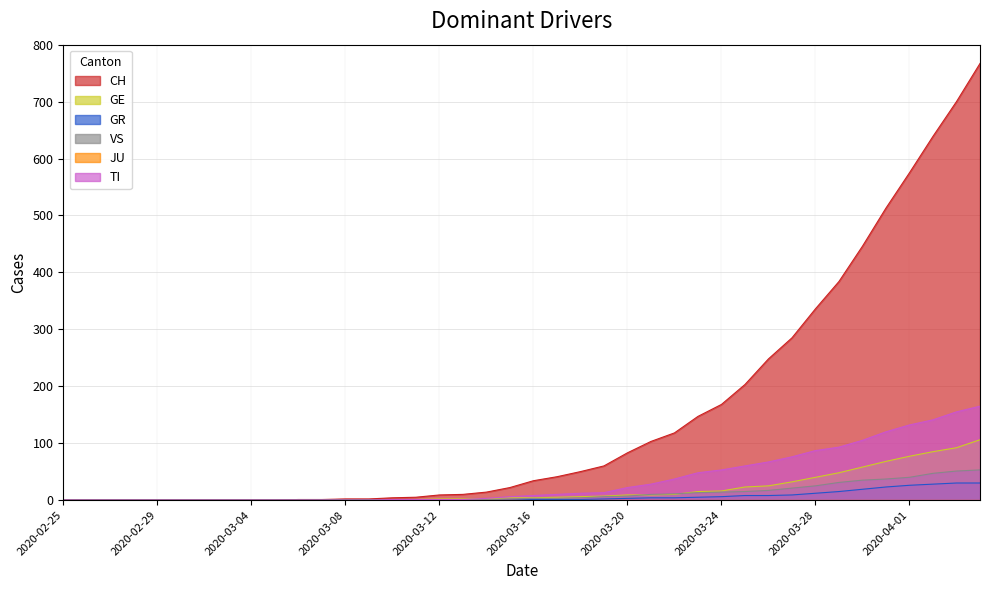

The value of CH at 2020-04-01 is 575. True or false?

True